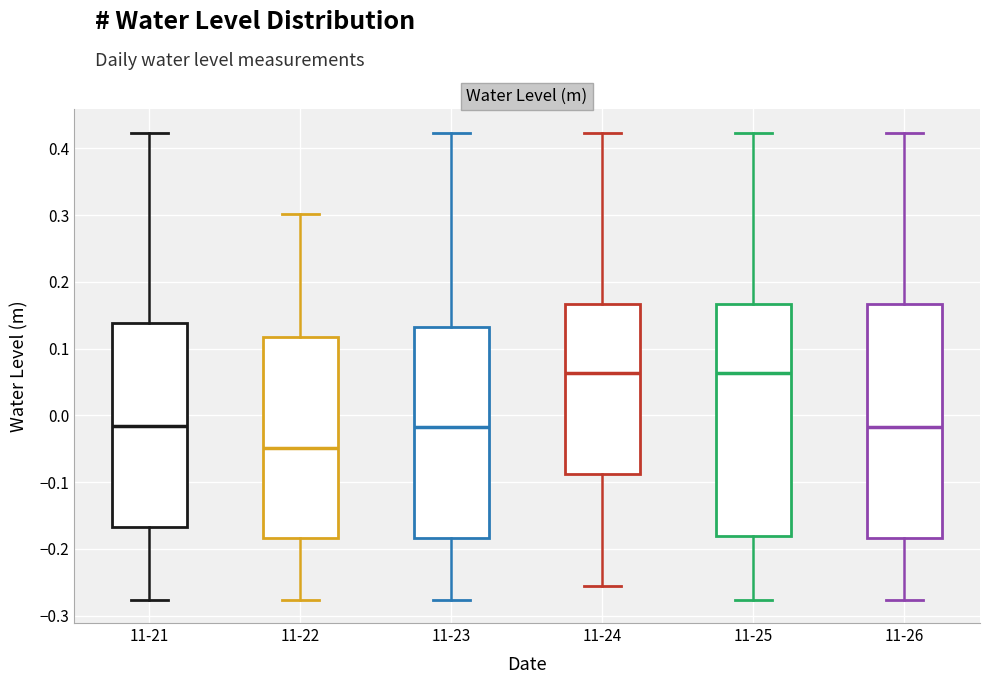

Reading left to right, read every box against the y-axis: the position of its median line, the range the box covers, and the ends of its whiskers. The values are not printed on the chart, so give them approximately, as read against the axis.

11-21: median -0.02, box -0.17 to 0.14, whiskers -0.28 to 0.42
11-22: median -0.05, box -0.18 to 0.12, whiskers -0.28 to 0.30
11-23: median -0.02, box -0.18 to 0.13, whiskers -0.28 to 0.42
11-24: median 0.06, box -0.09 to 0.17, whiskers -0.26 to 0.42
11-25: median 0.06, box -0.18 to 0.17, whiskers -0.28 to 0.42
11-26: median -0.02, box -0.18 to 0.17, whiskers -0.28 to 0.42